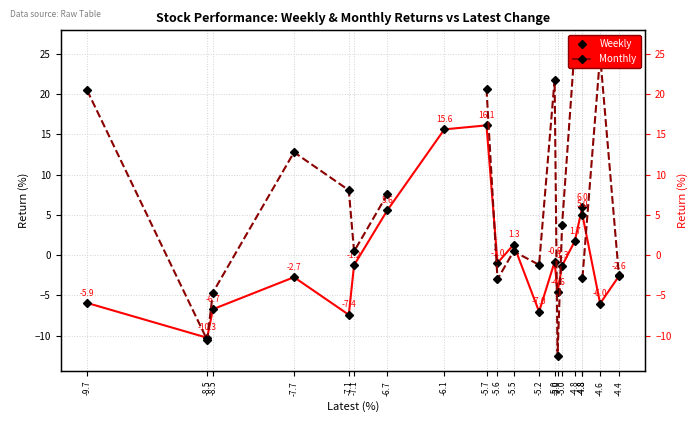

How many data points in Weekly are less than -1?

11